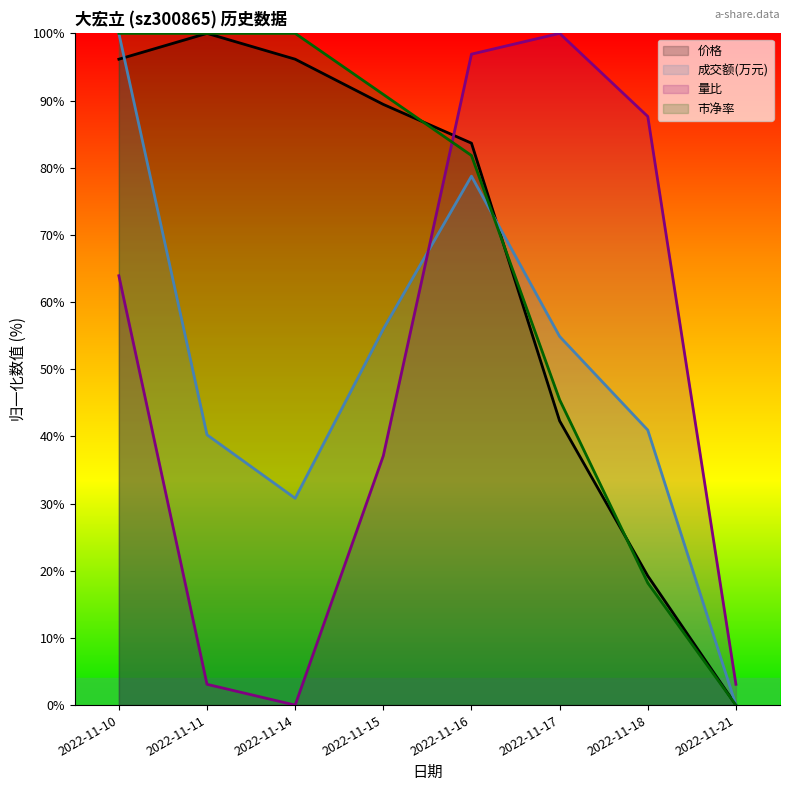

At which category does 成交额(万元) reach its first local peak?

2022-11-16